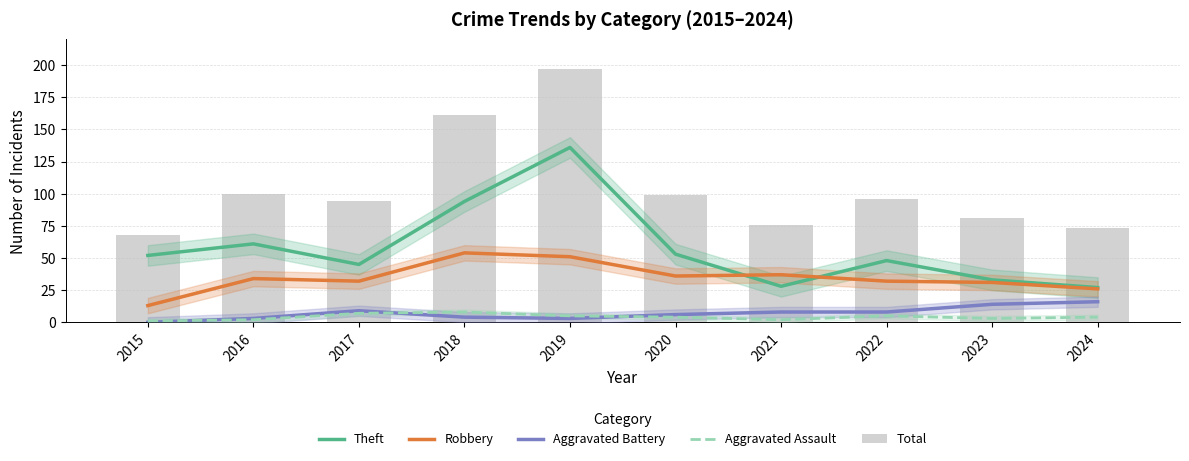

What is the total value across all series at 2023?

162